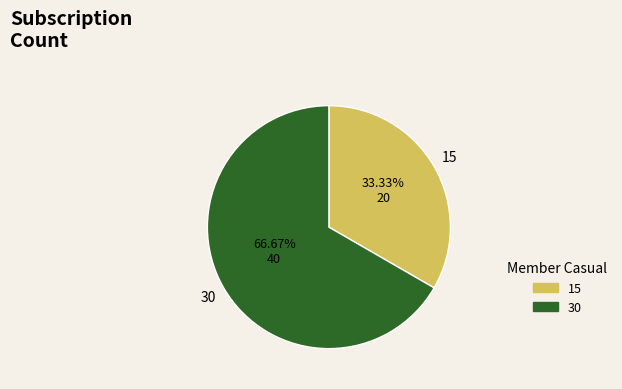

Rank the categories by value from lowest to highest.

15, 30